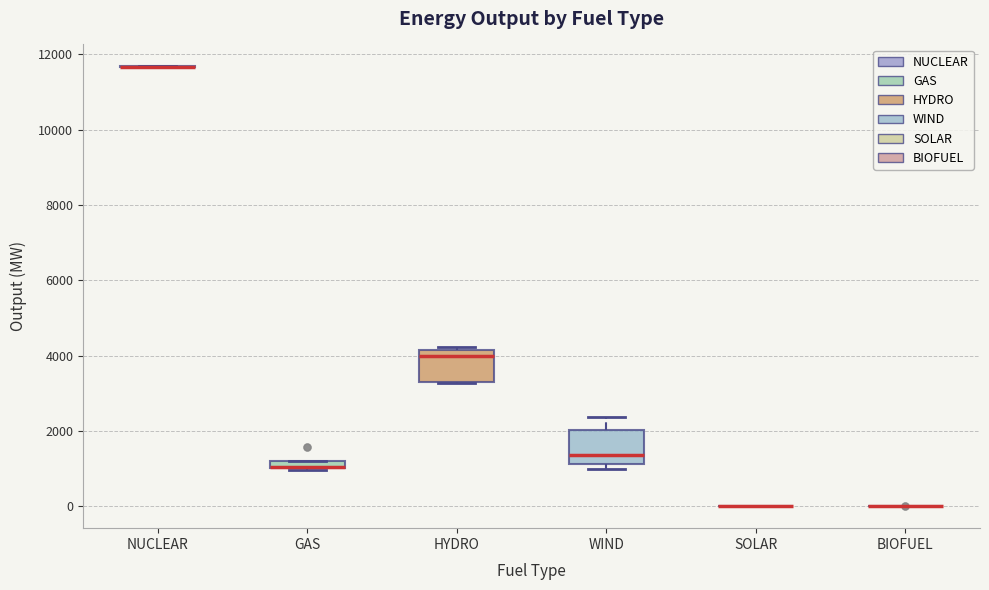

Where does the median line of the box for HYDRO sit on the y-axis? The values are not printed on the chart, so give them approximately, as read against the axis.

4000